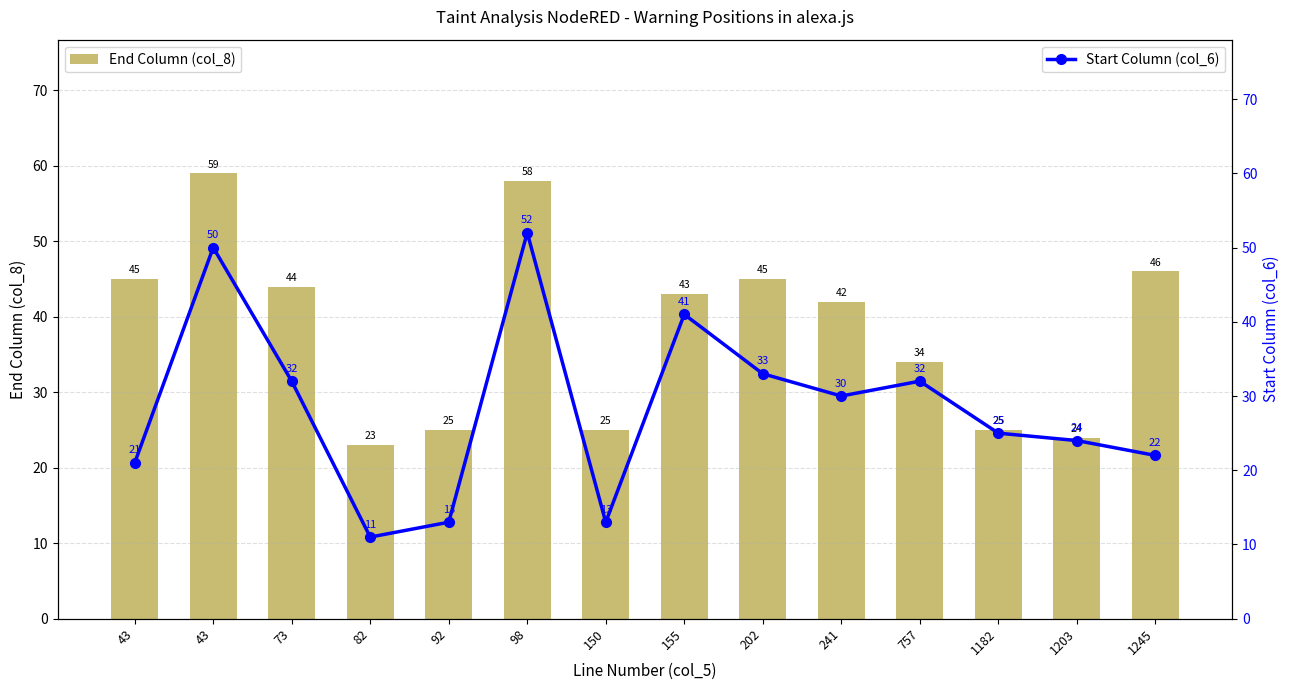

Reading right to left, transcribe all the data shown in this chart.

End Column (col_8): 1245=46	1203=24	1182=25	757=34	241=42	202=45	155=43	150=25	98=58	92=25	82=23	73=44	43=59	43=45
Start Column (col_6): 1245=22	1203=24	1182=25	757=32	241=30	202=33	155=41	150=13	98=52	92=13	82=11	73=32	43=50	43=21